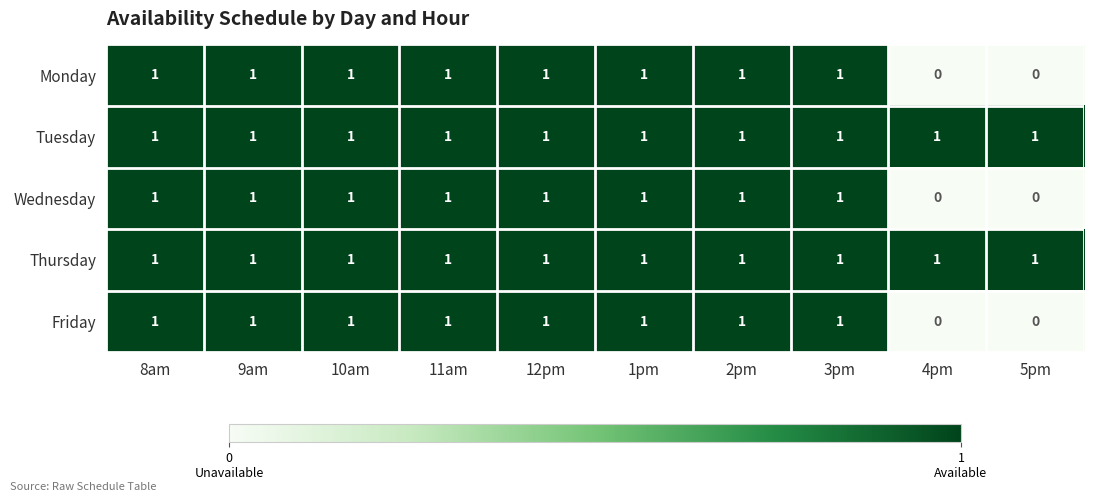

True or false: Thursday has a value of 1 at 4pm.

True